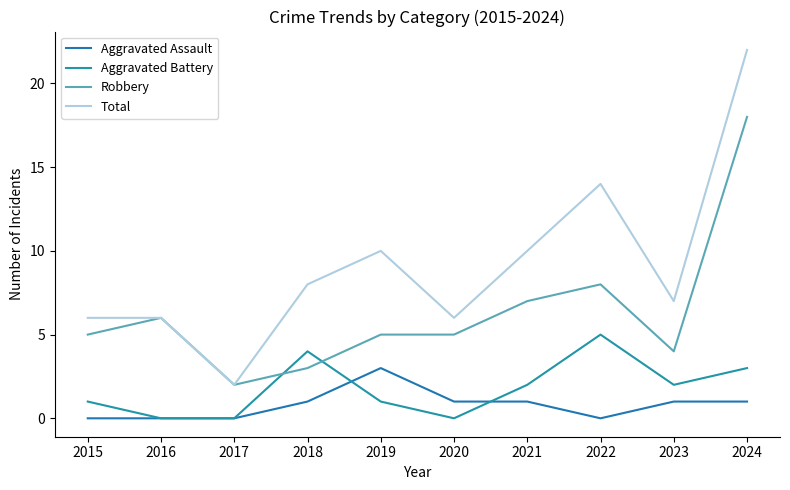

In Aggravated Assault, how many points are lower than both neighbors (excluding endpoints)?

1